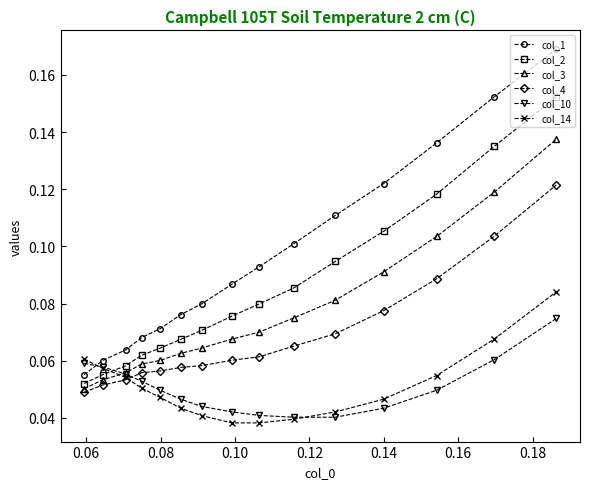

True or false: col_10 and col_2 cross at least once.

True